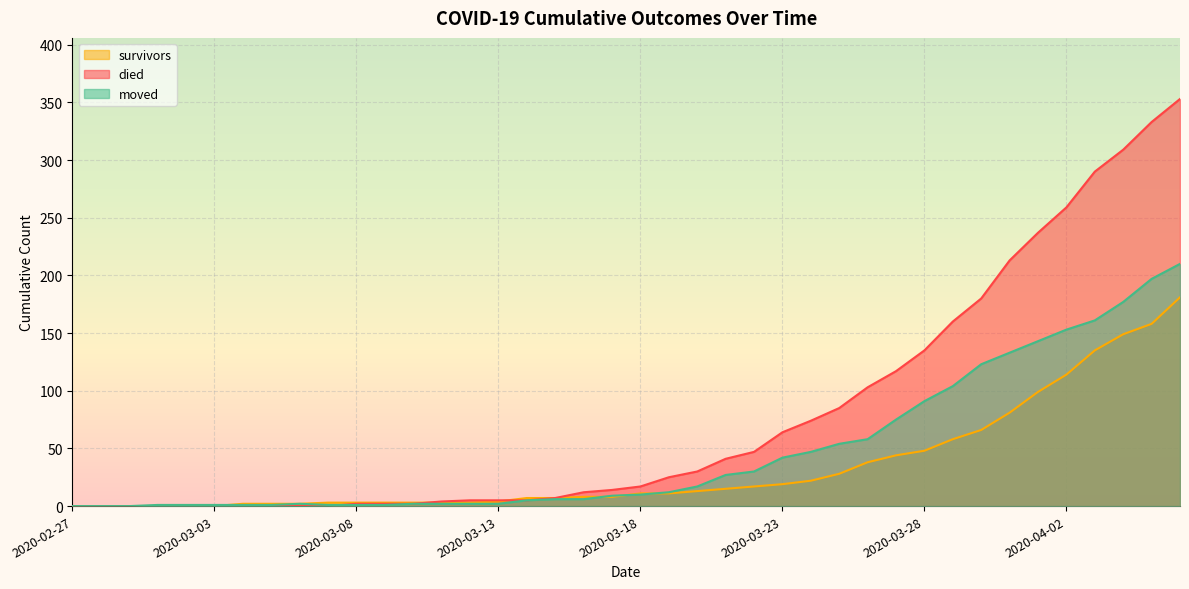

What is the label of the 38th point from the left?

2020-04-04